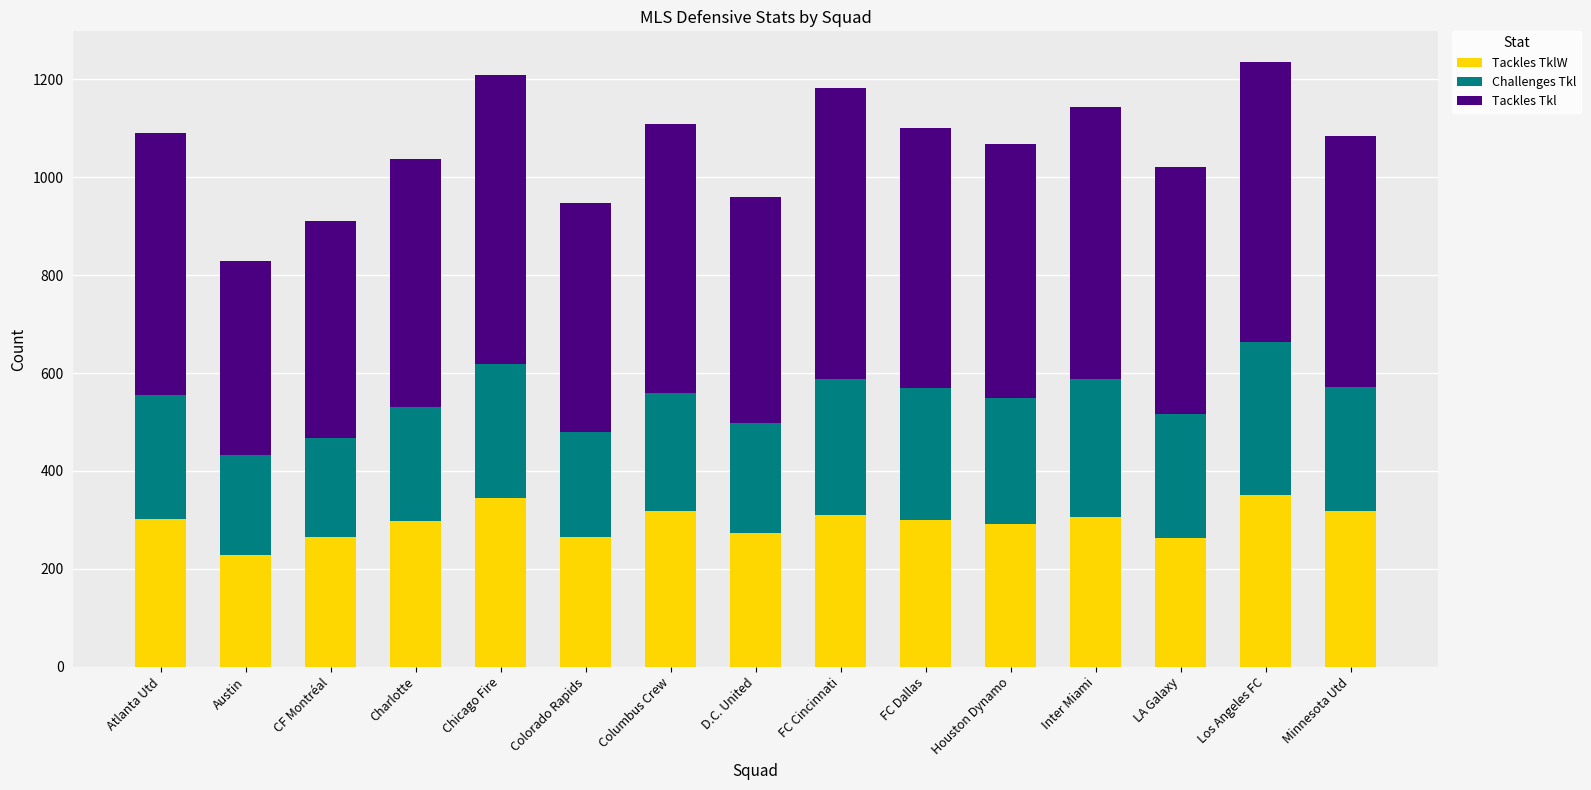

What is the total value across all series at Atlanta Utd?

1090